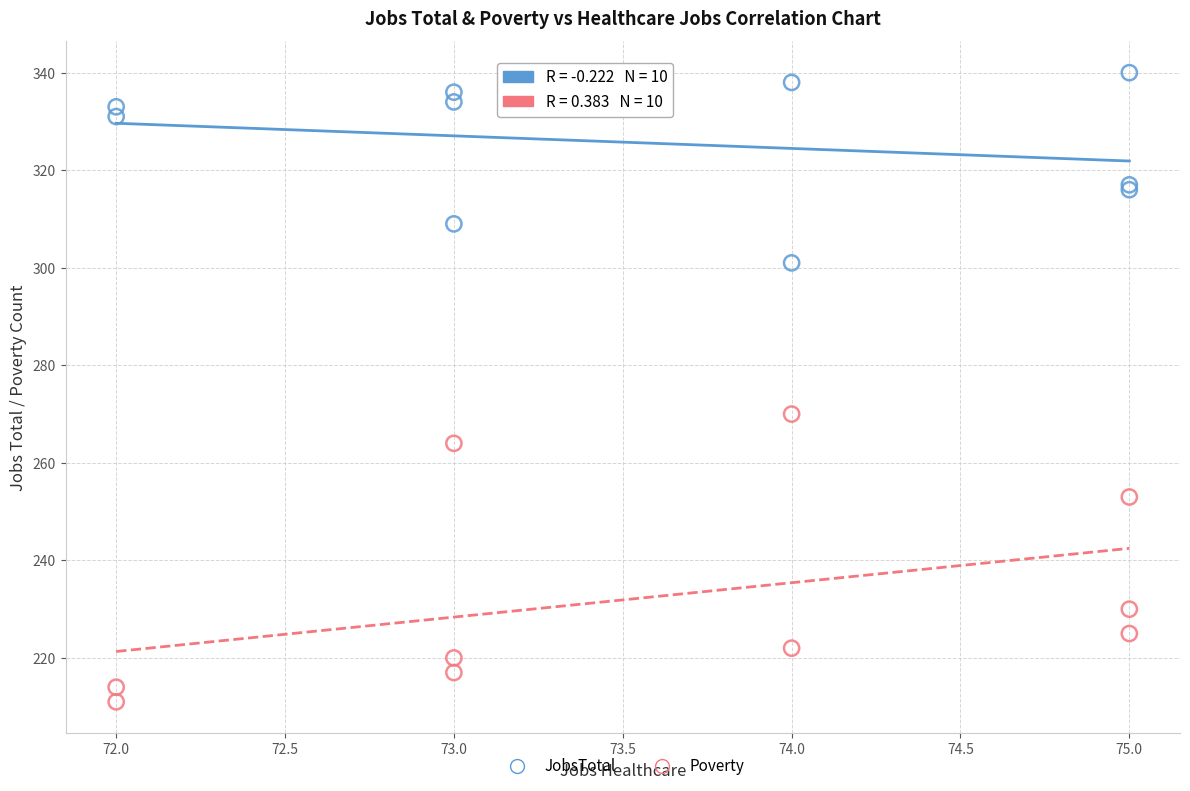

Across all series, what Y value is closest to 275?

270